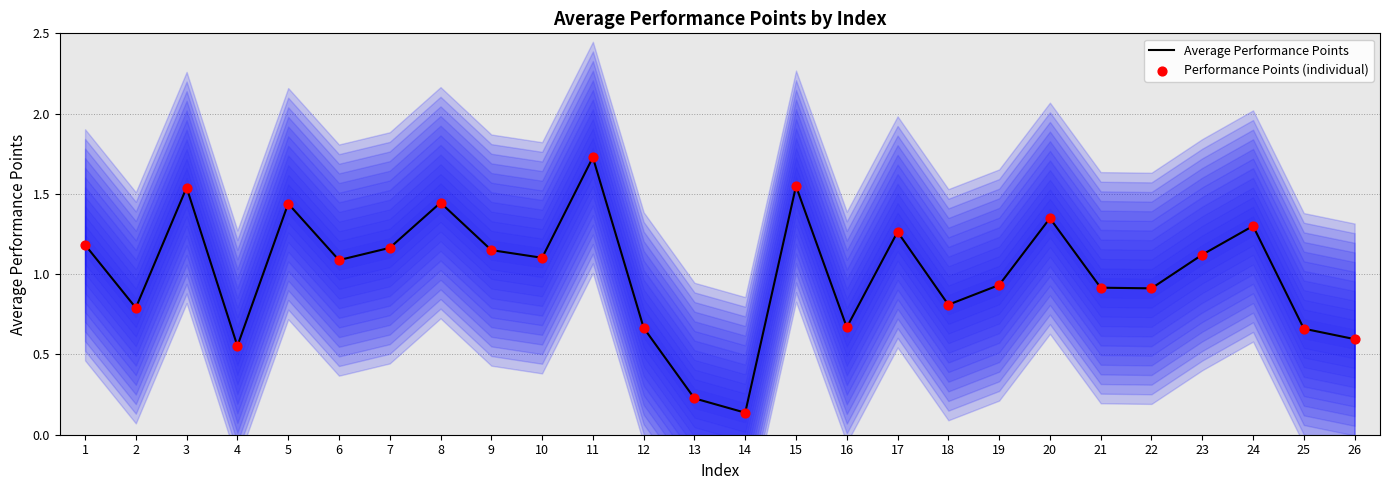

What are all the series names shown in the legend?

Average Performance Points, Performance Points (individual)